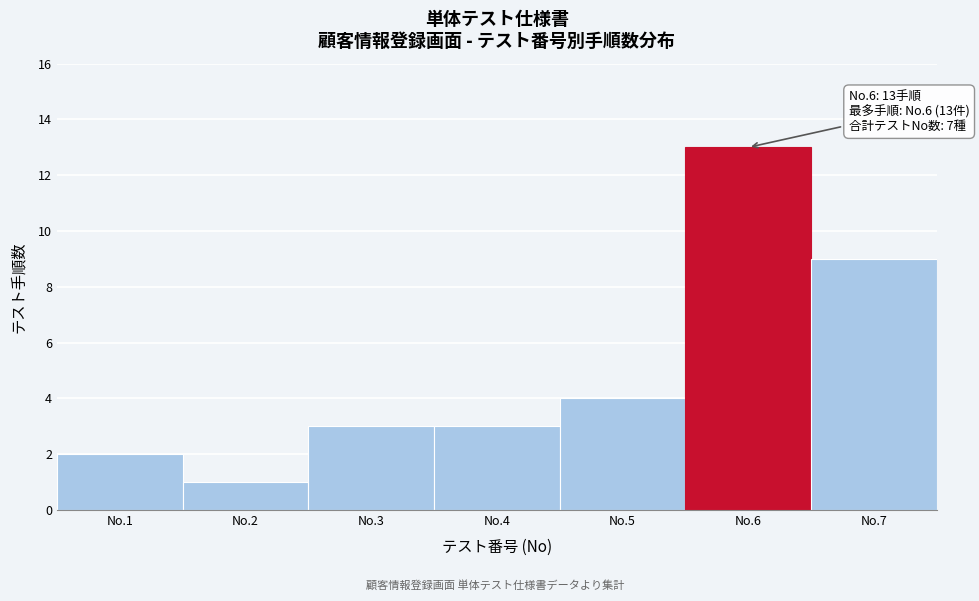

Reading left to right, what are all the values shown in this chart?

No.1=2	No.2=1	No.3=3	No.4=3	No.5=4	No.6=13	No.7=9